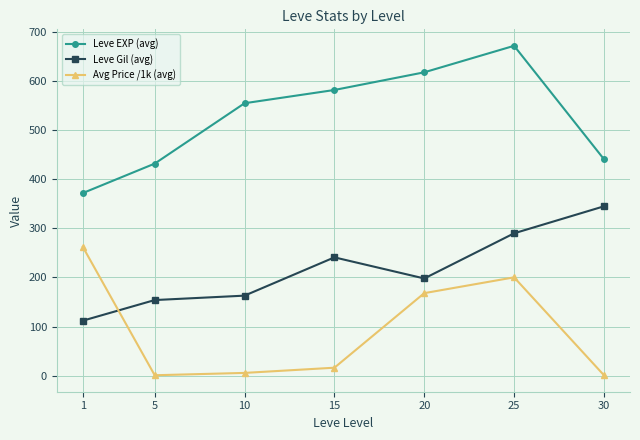

What are all the series names shown in the legend?

Leve EXP (avg), Leve Gil (avg), Avg Price /1k (avg)